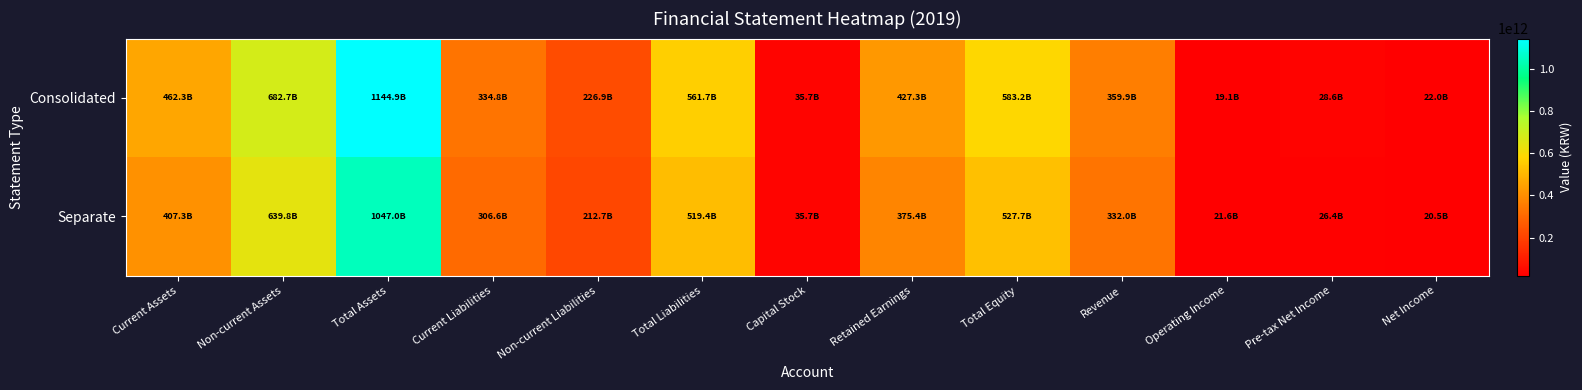

Reading right to left, extract all data points from this chart.

Consolidated: Net Income=22000030534	Pre-tax Net Income=28567927221	Operating Income=19054117732	Revenue=359945731910	Total Equity=583243046016	Retained Earnings=427343425806	Capital Stock=35700000000	Total Liabilities=561671016358	Non-current Liabilities=226898194041	Current Liabilities=334772822317	Total Assets=1144914062374	Non-current Assets=682650008377	Current Assets=462264053997
Separate: Net Income=20548899397	Pre-tax Net Income=26360502725	Operating Income=21553267038	Revenue=332008045584	Total Equity=527651136999	Retained Earnings=375438288672	Capital Stock=35700000000	Total Liabilities=519368618903	Non-current Liabilities=212734160231	Current Liabilities=306634458672	Total Assets=1047019755902	Non-current Assets=639760498062	Current Assets=407259257840